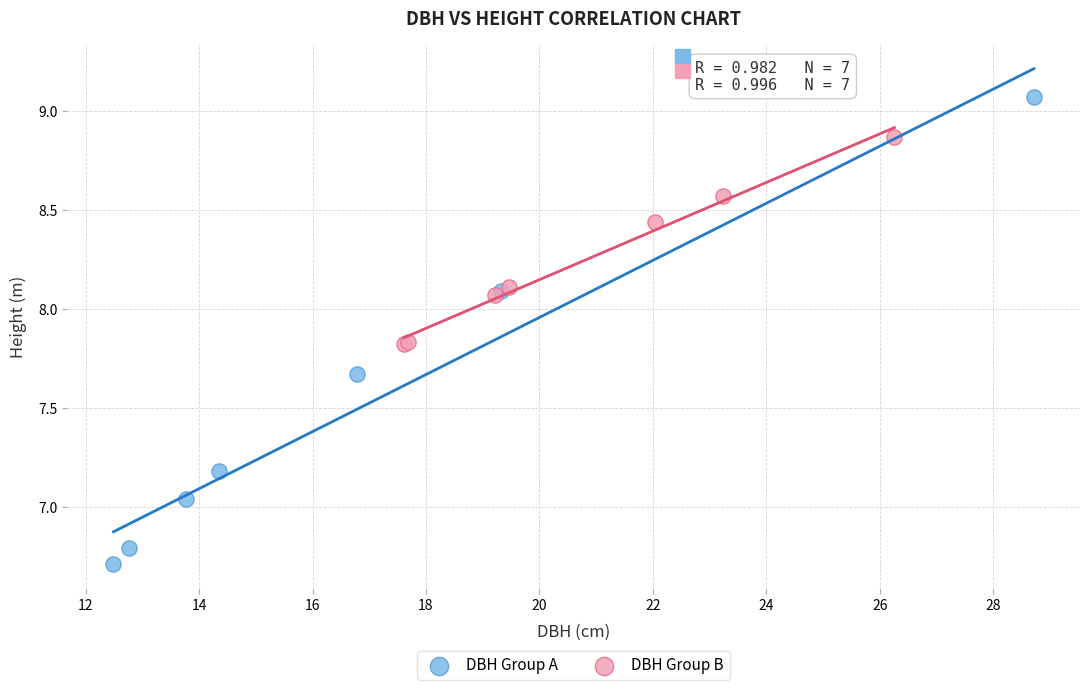

Which series reaches the minimum Y coordinate?

DBH Group A